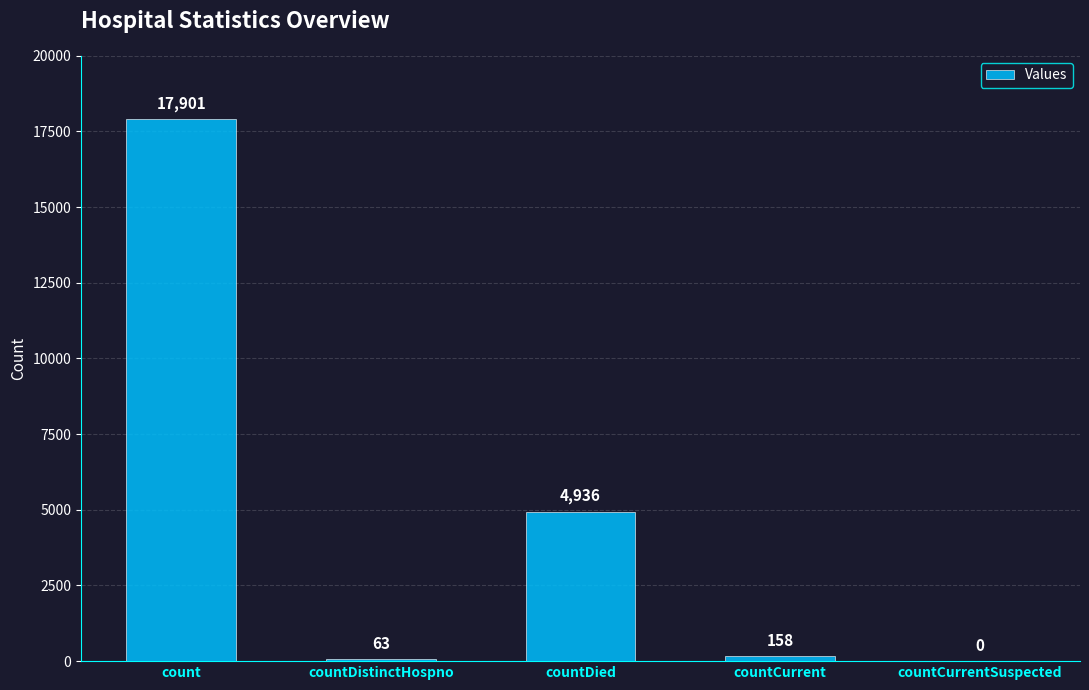

What is the change in value from count to countCurrent?

-17743